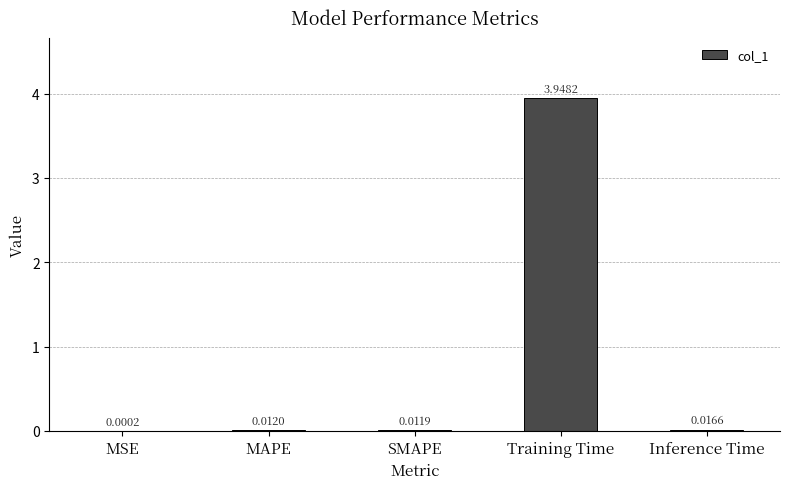

What is the sum of all values?

4.0